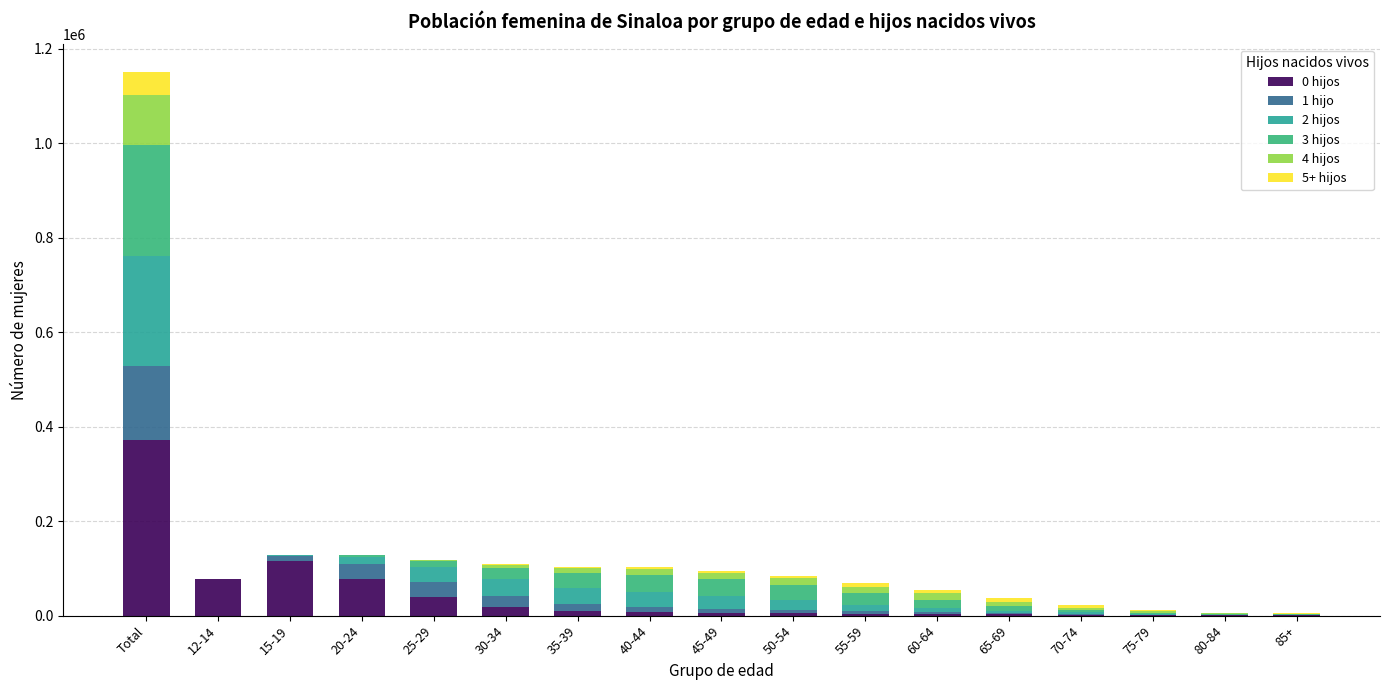

Rank the categories by 5+ hijos value from lowest to highest.

12-14, 15-19, 20-24, 25-29, 85+, 80-84, 30-34, 35-39, 75-79, 40-44, 45-49, 70-74, 50-54, 55-59, 65-69, 60-64, Total